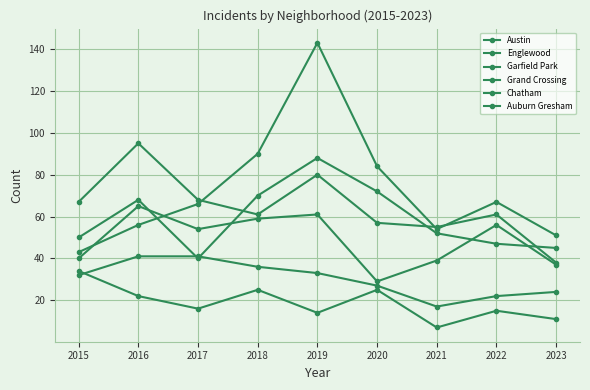

How many interior local valleys does the Auburn Gresham series have?

3